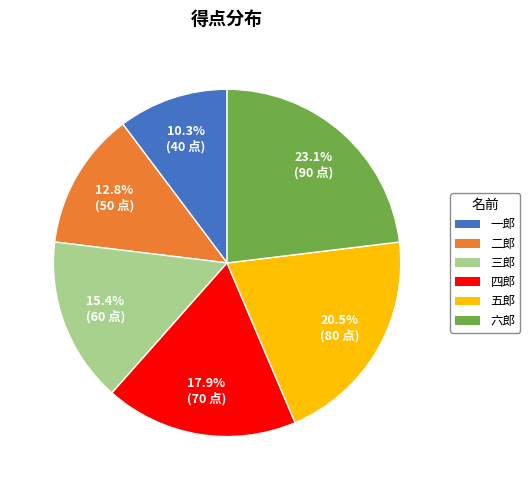

What is the largest slice in the pie chart?

六郎